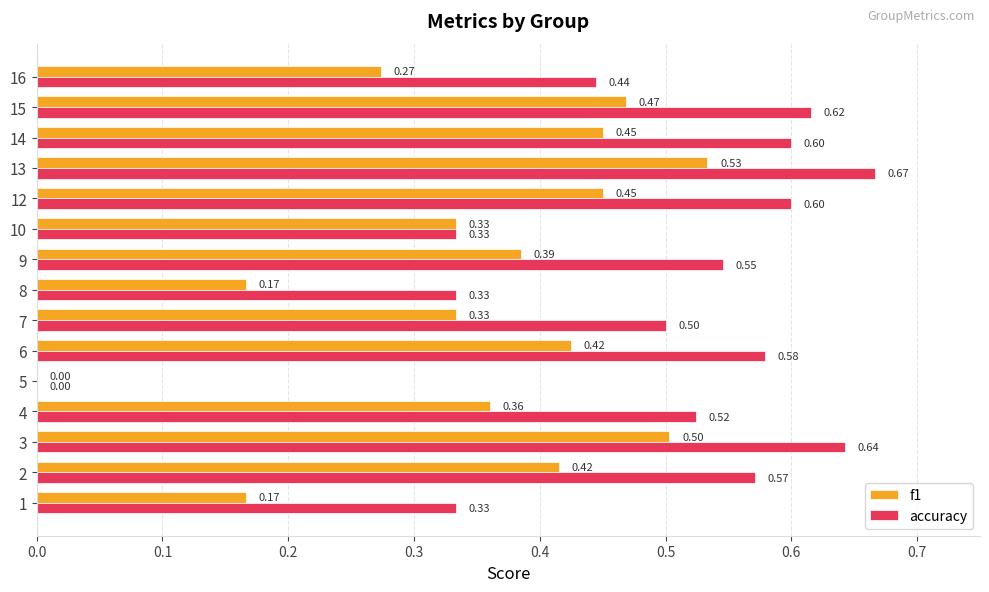

Count the accuracy values in the range 0 to 1.

15